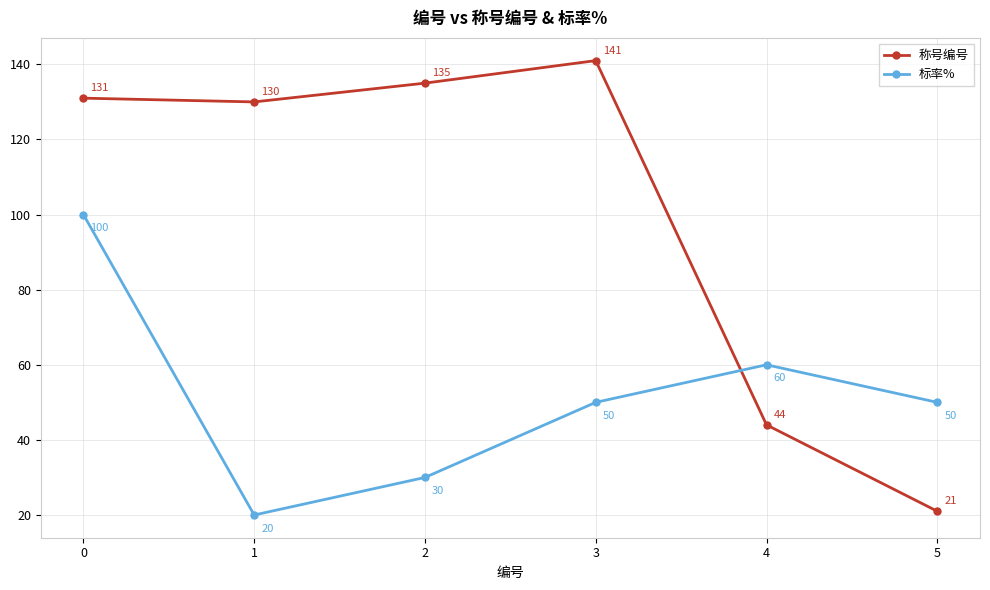

Rank the series by their maximum value, from highest to lowest.

称号编号, 标率%